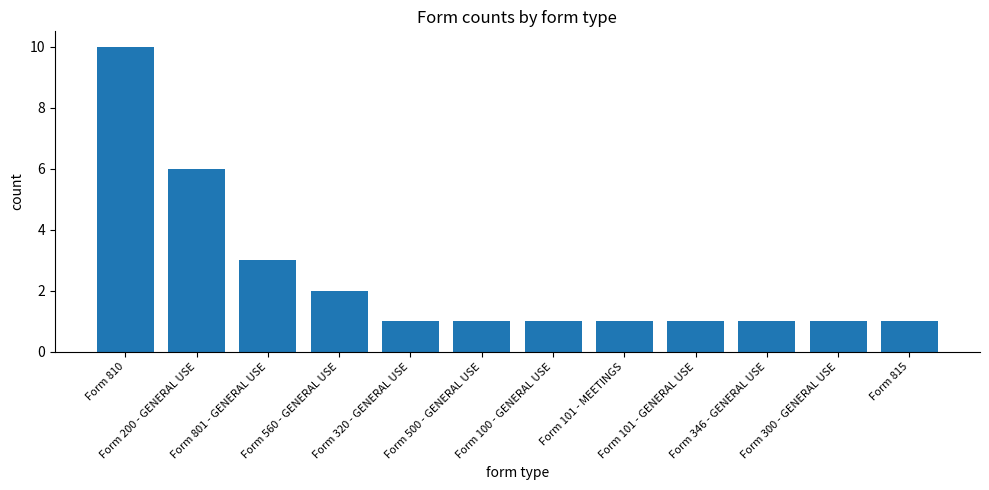

Which label corresponds to the largest value in the chart?

Form 810